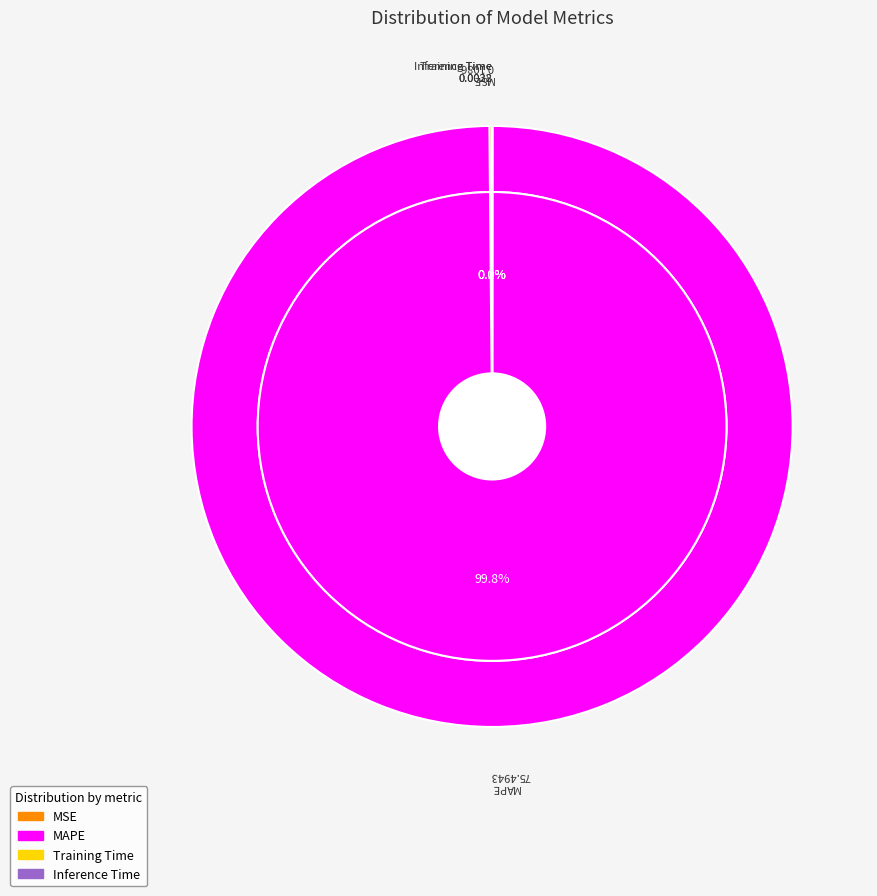

How many slices are in this pie chart?

4